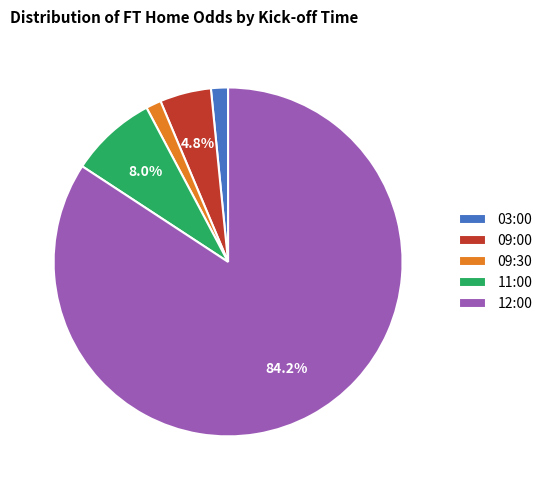

Which has a higher value, 03:00 or 09:00?

09:00